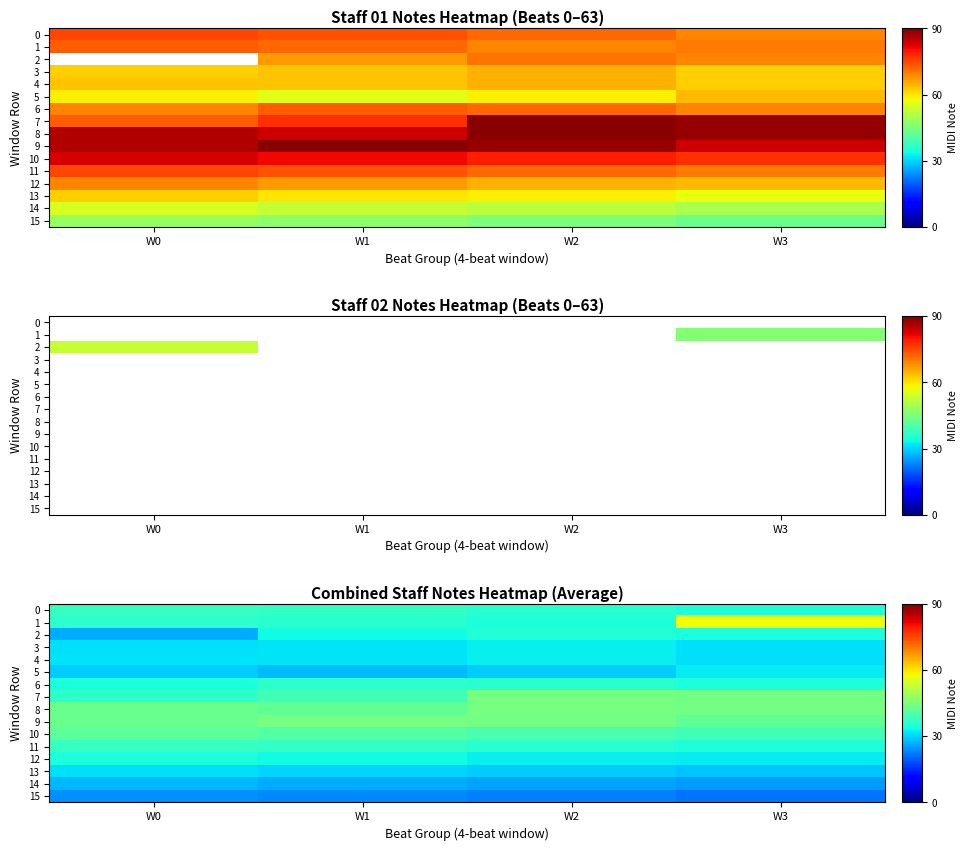

Rank the series at W0 from highest to lowest value.

8, 9, 10, 0, 11, 1, 7, 6, 12, 4, 3, 13, 5, 14, 2, 15